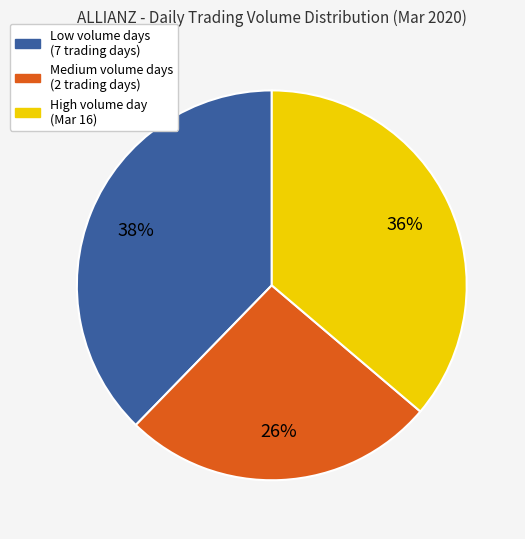

How many slices are in this pie chart?

3